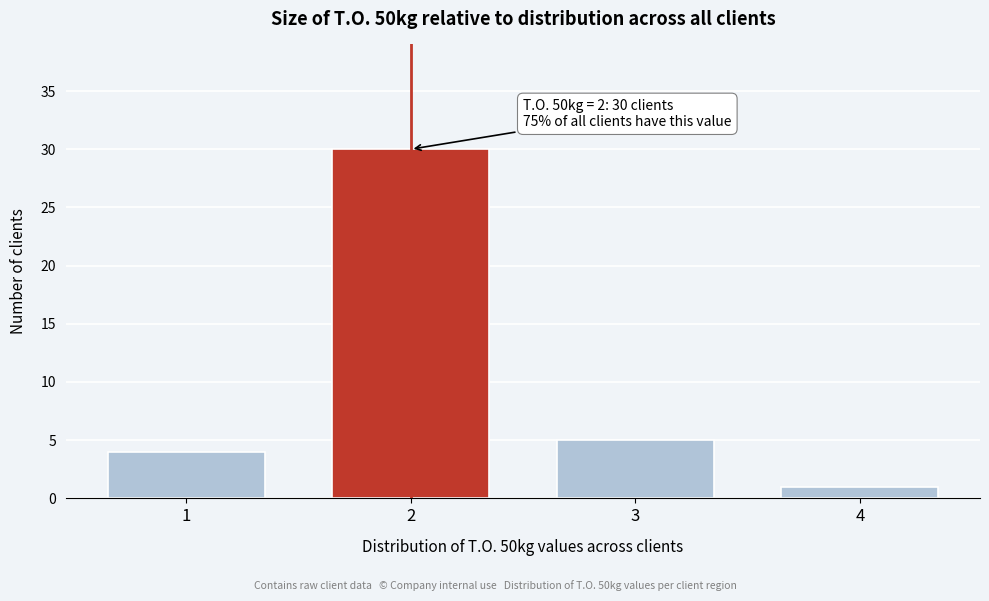

Reading left to right, list all the values displayed in this chart.

4	30	5	1